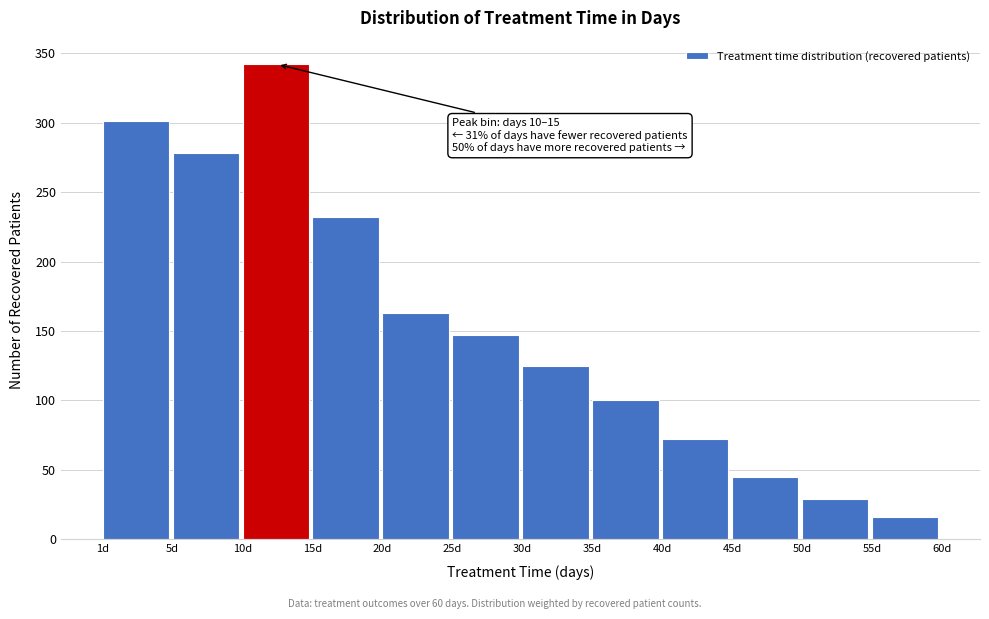

Reading left to right, extract all data points from this chart.

1d=301	5d=278	10d=342	15d=232	20d=163	25d=147	30d=125	35d=100	40d=72	45d=45	50d=29	55d=16